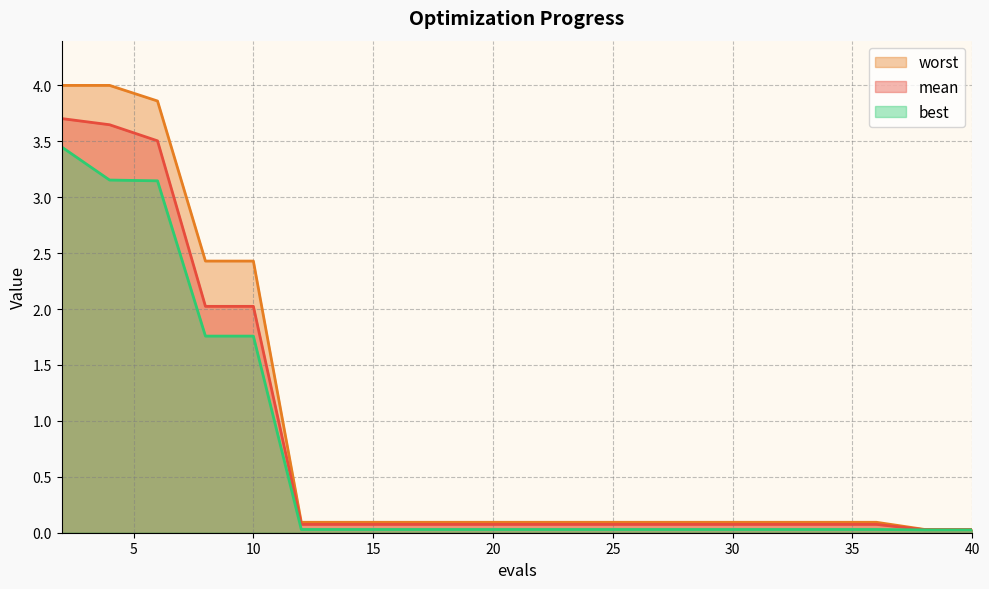

Does the chart display data point markers on the line(s)?

No